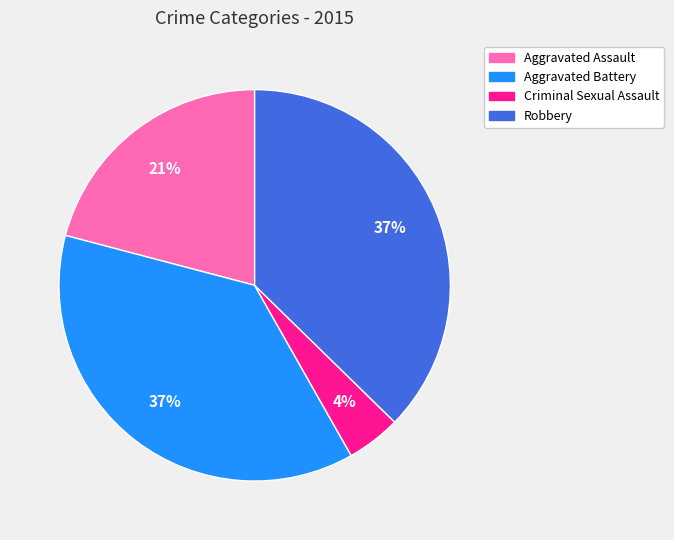

What percentage is the Criminal Sexual Assault slice, to the nearest percent?

4%